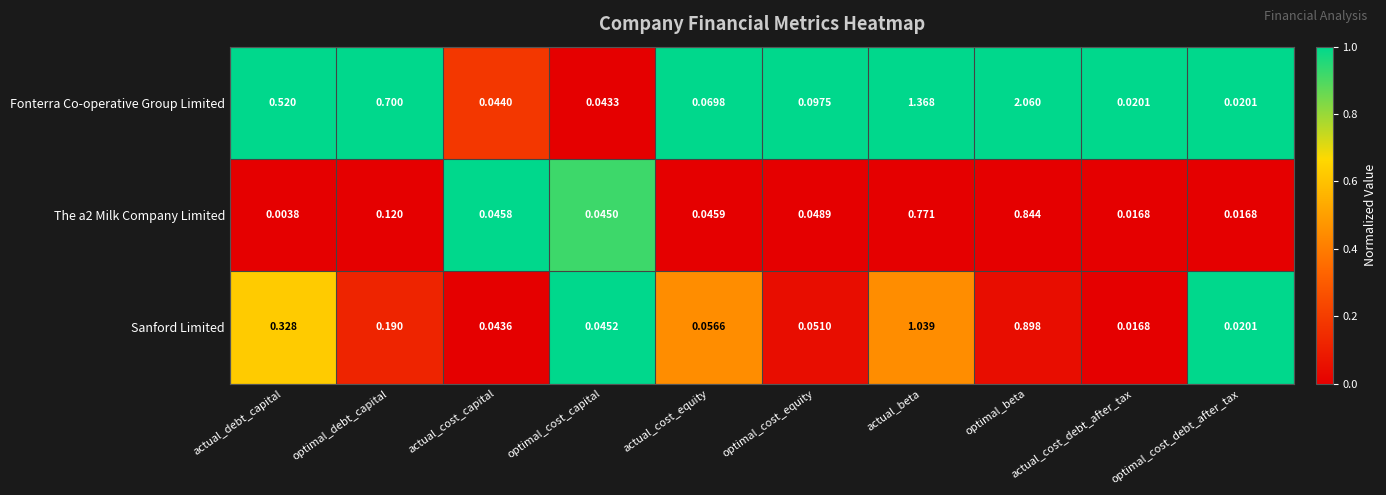

Rank the series at actual_debt_capital from highest to lowest value.

Fonterra Co-operative Group Limited, Sanford Limited, The a2 Milk Company Limited